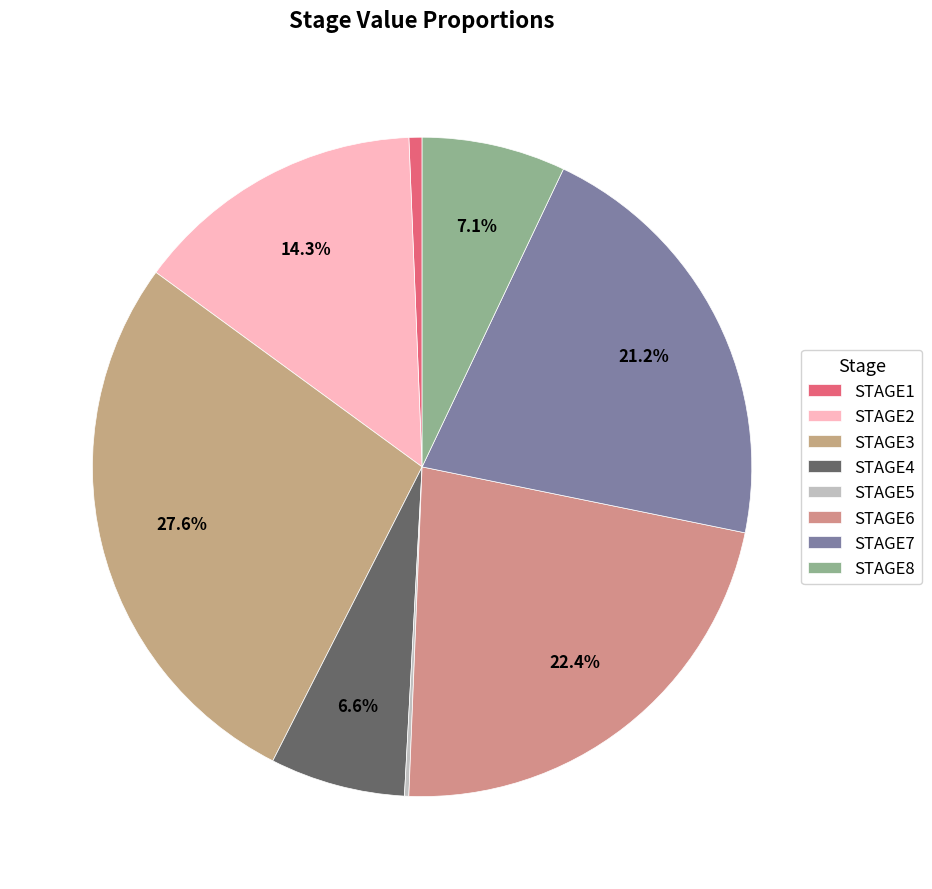

To the nearest percent, what is the difference between the largest and smallest slice percentages?

27%